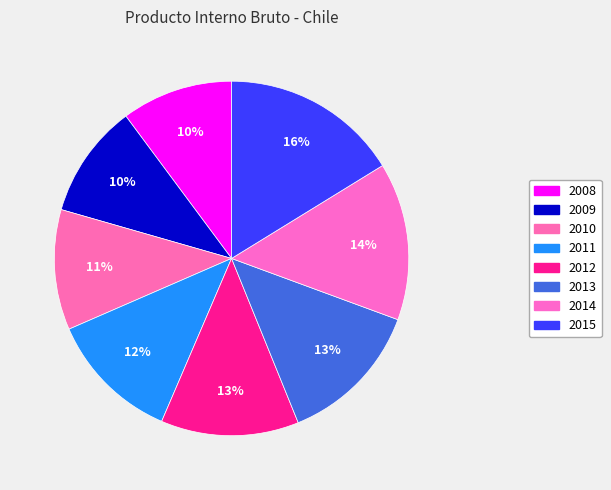

How many slices are in this pie chart?

8